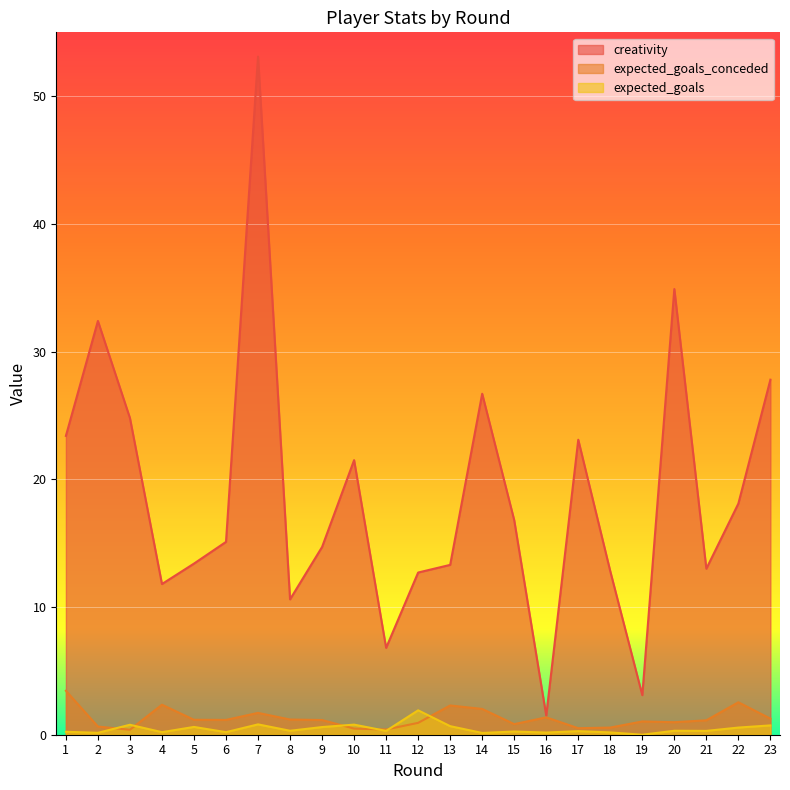

How many positive values does the expected_goals series have?

22